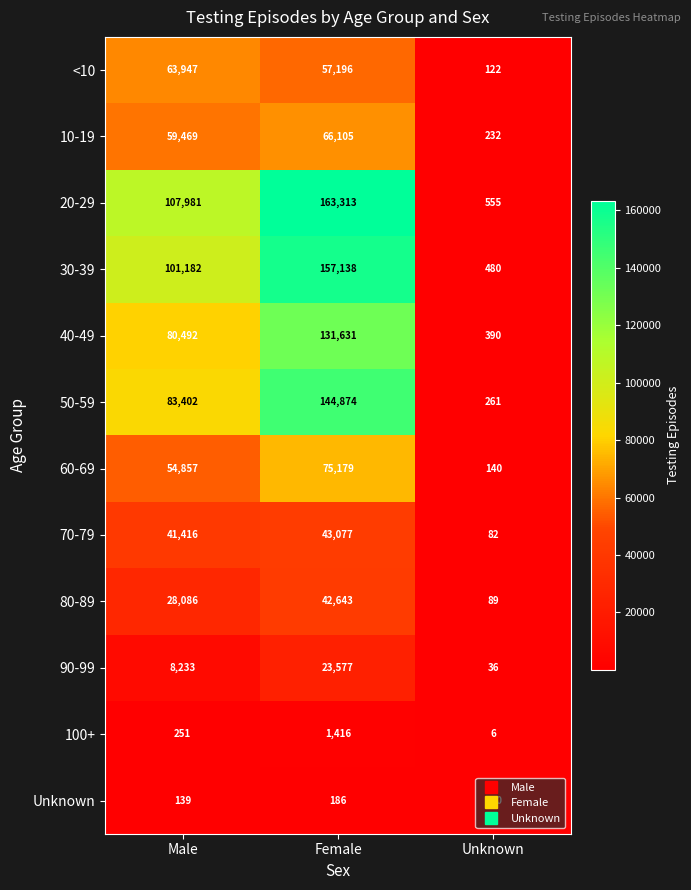

The 60-69 series shows 140 at Unknown. True or false?

True